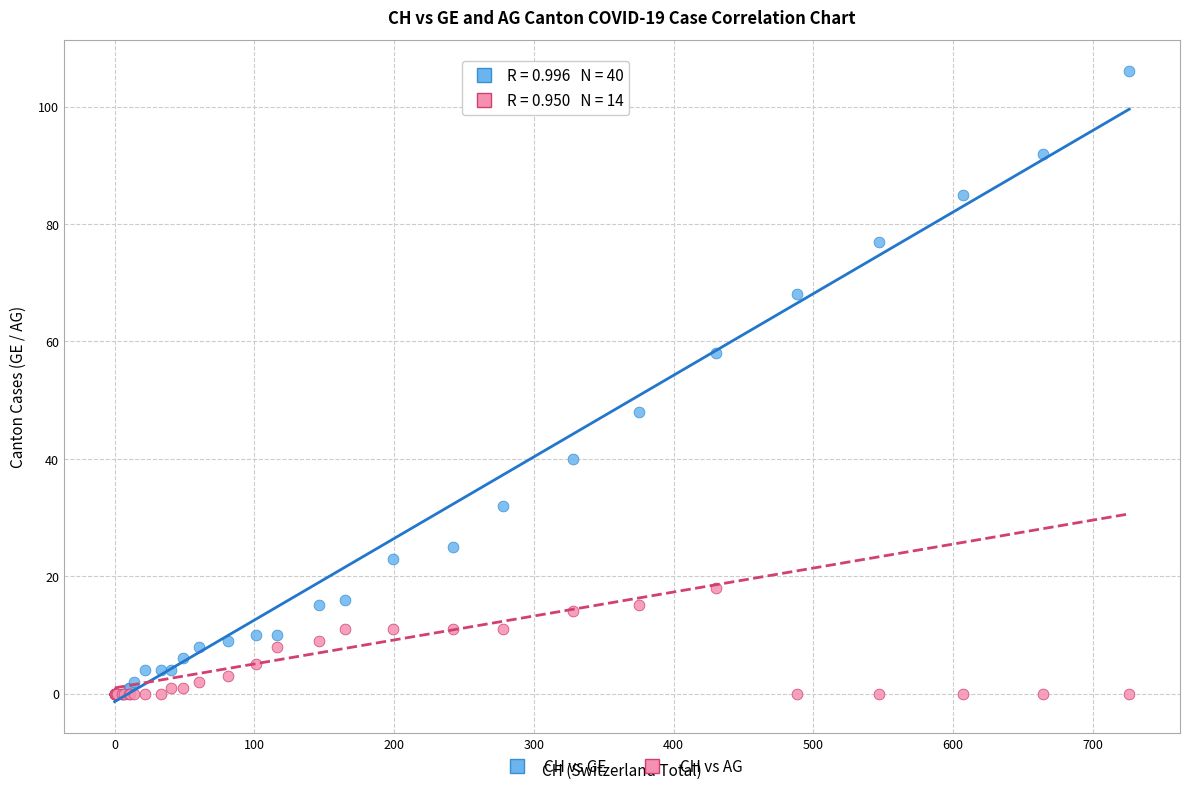

Which series reaches the maximum Y coordinate?

CH vs GE